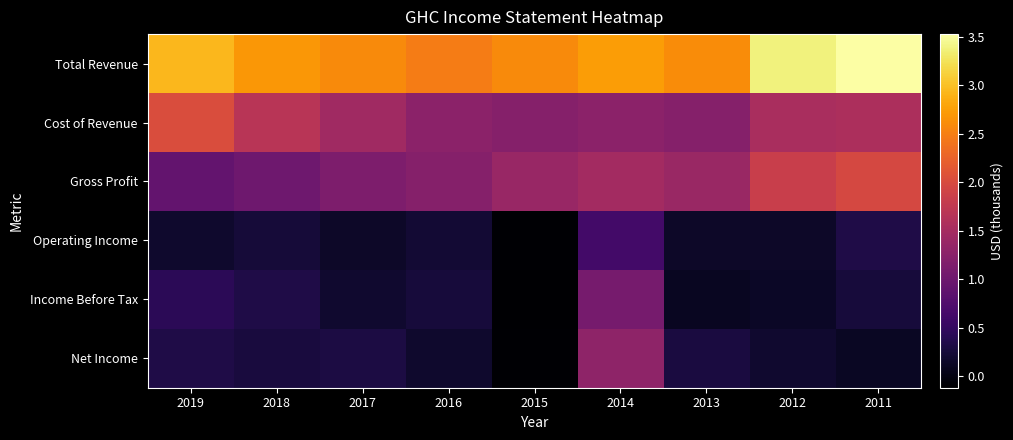

Which series has the largest total across all categories?

Total Revenue